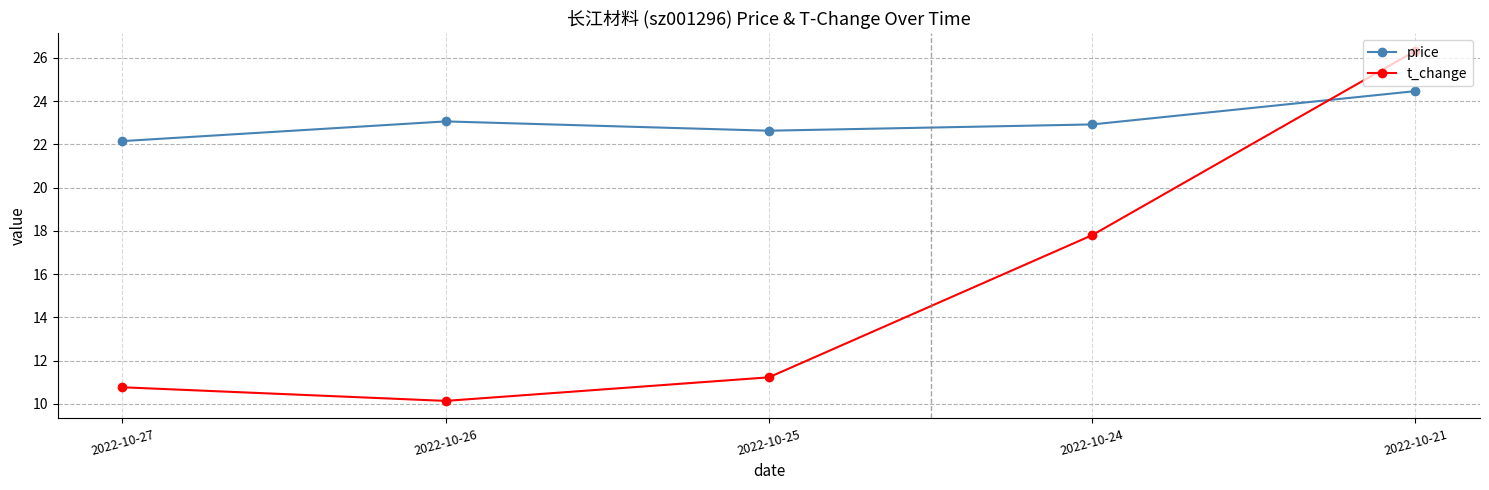

What is the difference between the second highest and minimum values in the price series?

0.9